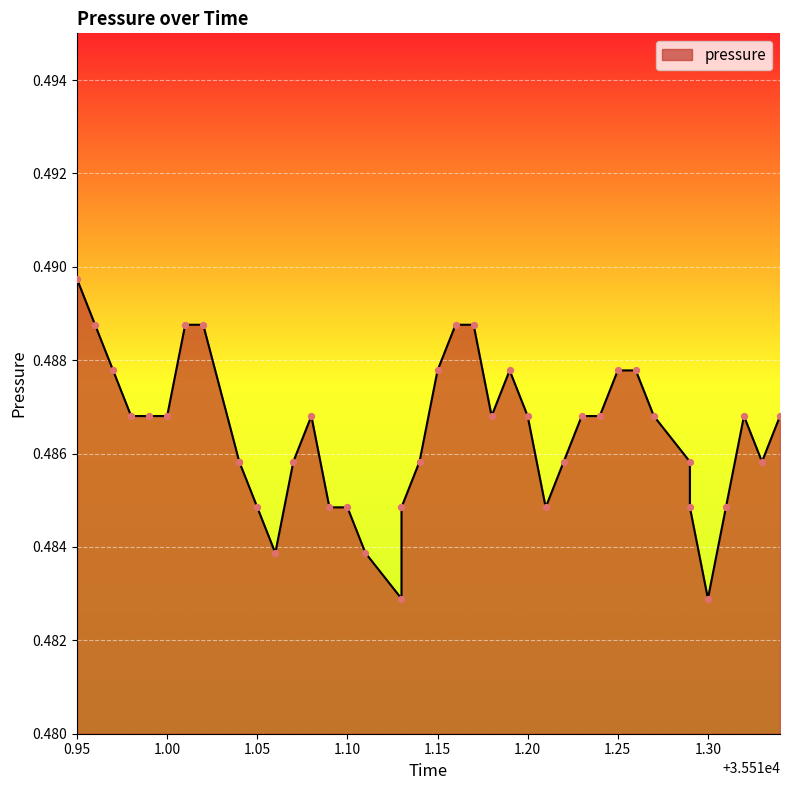

Which has a higher value, 35510.98 or 35510.95?

35510.95